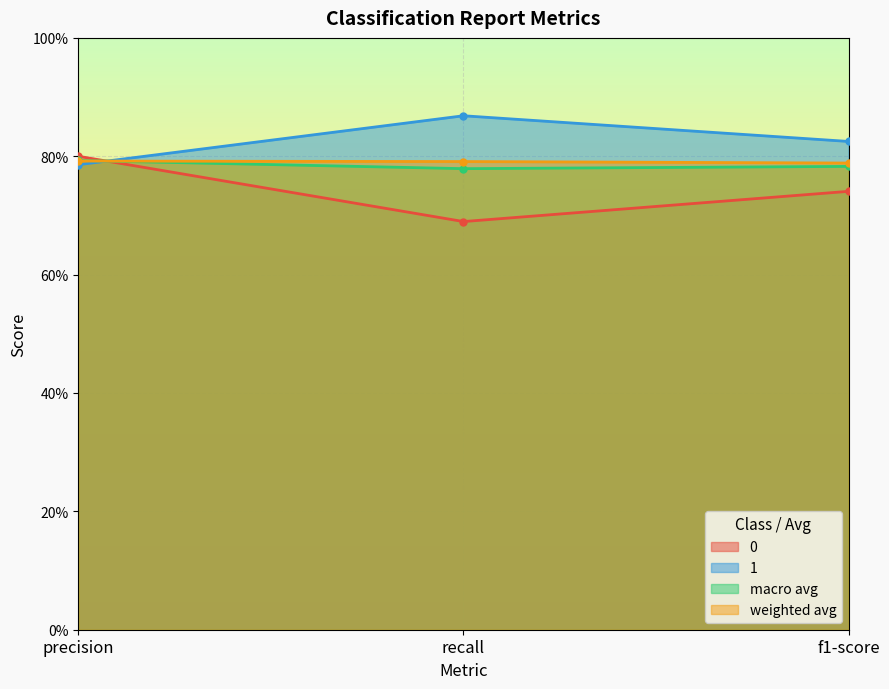

At which category does the chart reach its peak across all series?

recall